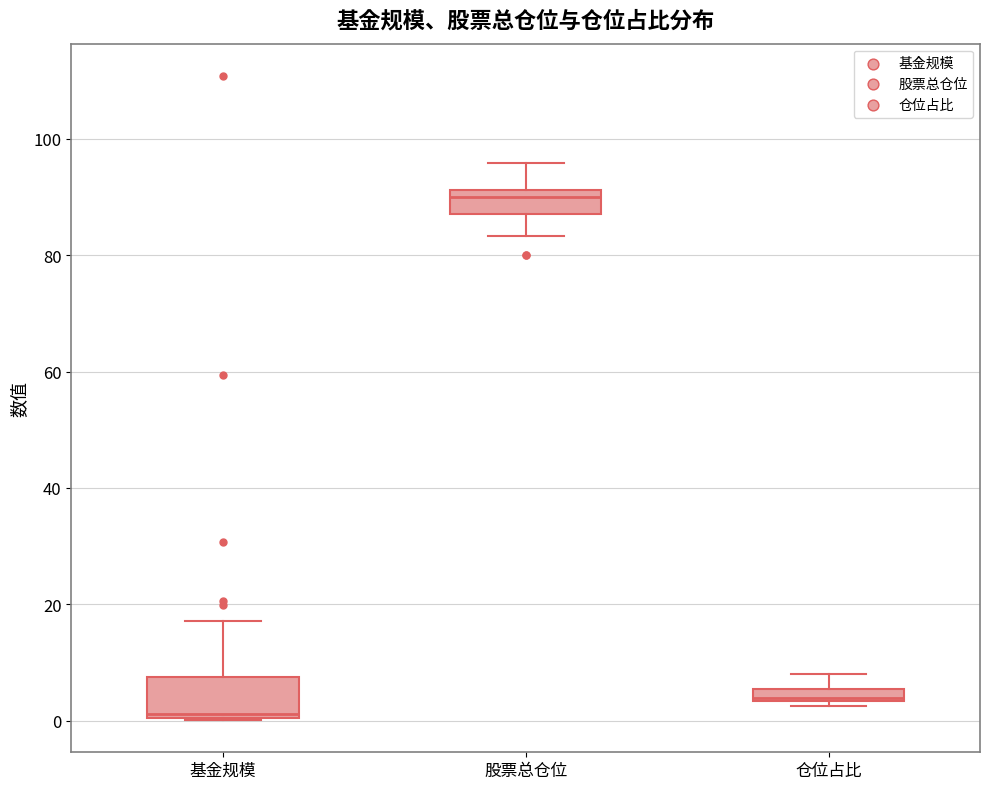

Where does the median line of the box for 基金规模 sit on the y-axis? The values are not printed on the chart, so give them approximately, as read against the axis.

2